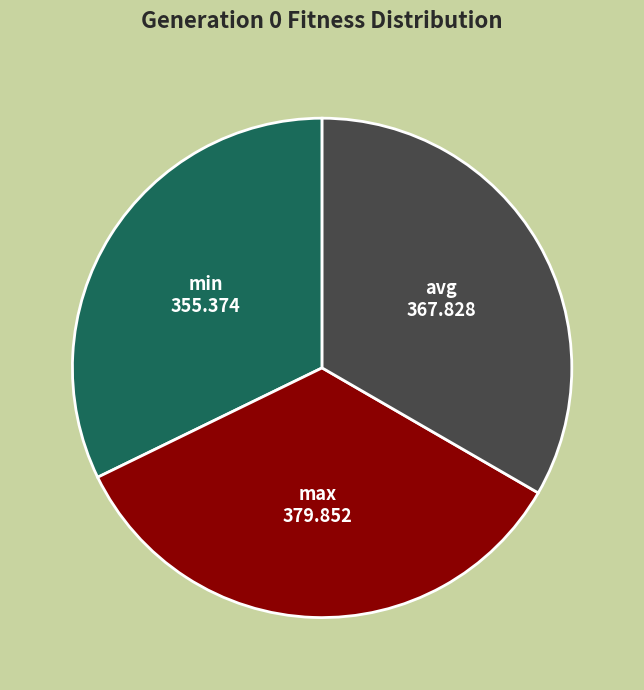

Which category has the smallest portion of the pie?

min